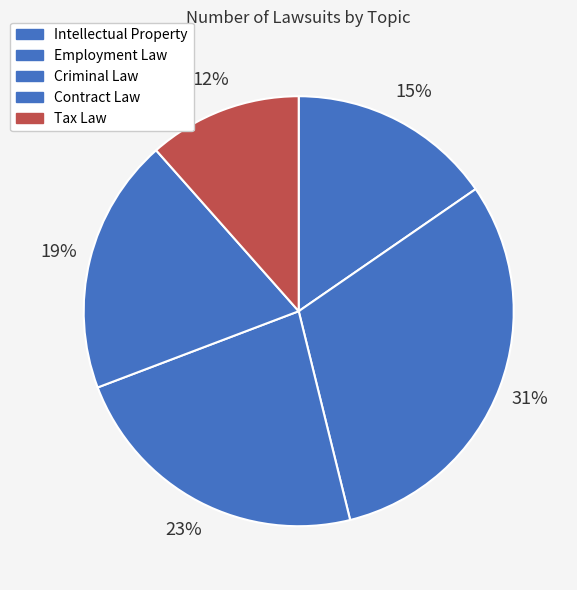

Combined, what portion of the pie is Criminal Law and Contract Law?

42.3%